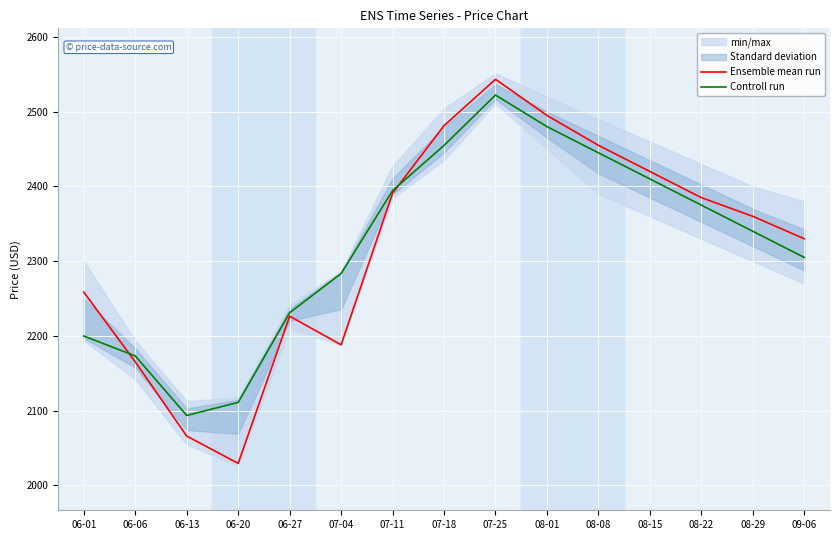

What is the spread (max minus min) of values at 08-22?

10.0